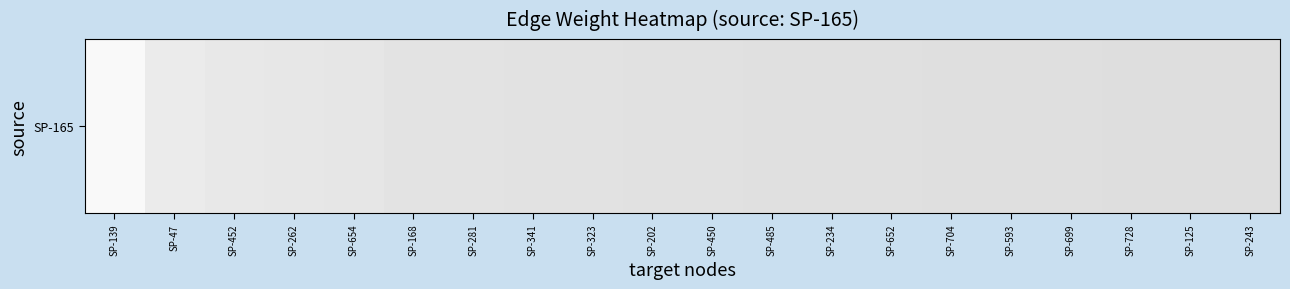

The value at SP-281 is 0.9. True or false?

True